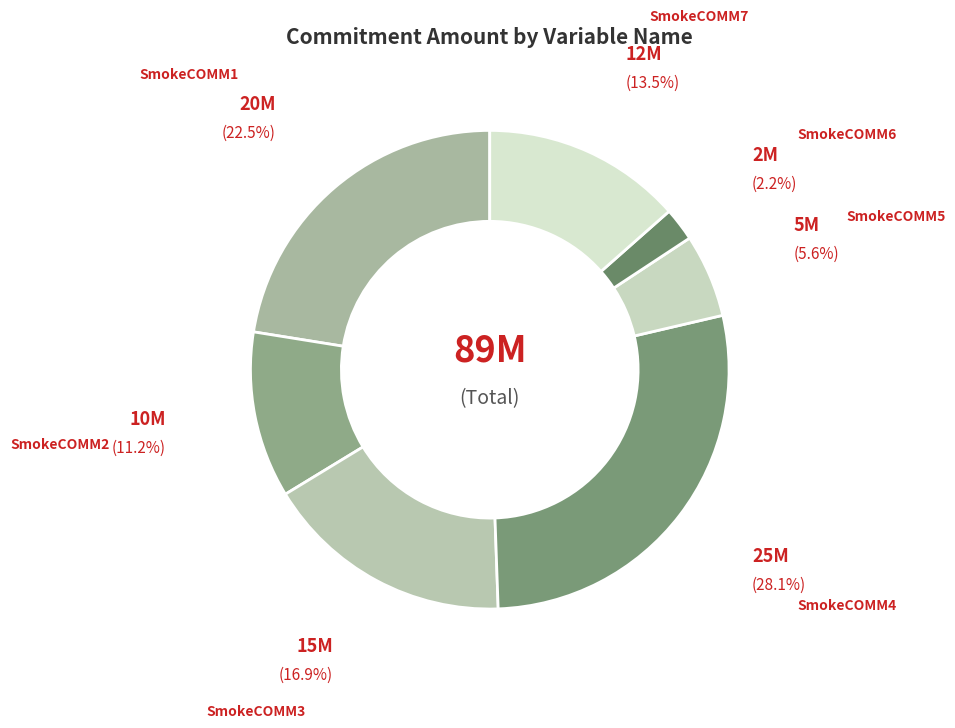

How many slices are in this pie chart?

7